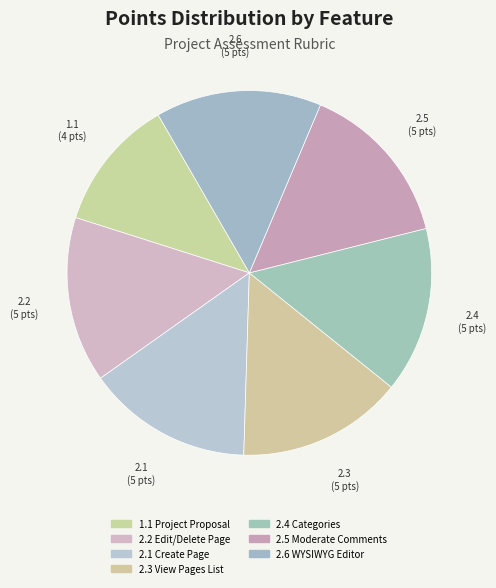

How many slices are in this pie chart?

7